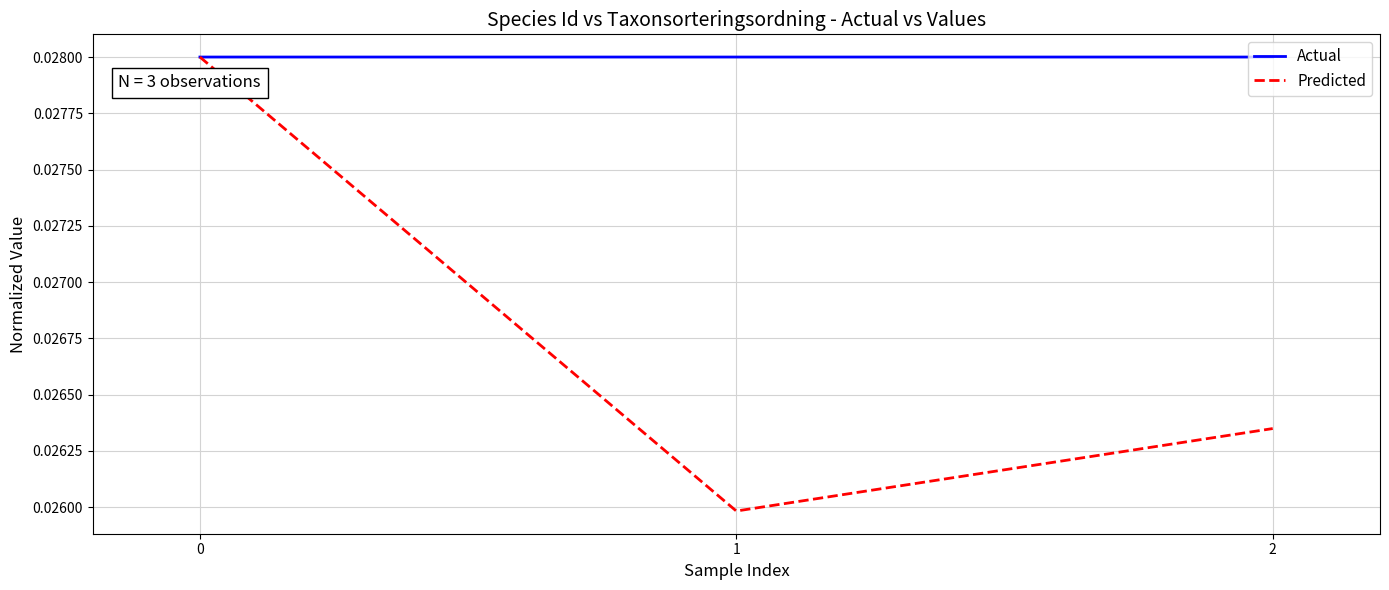

List the series in order of their overall mean, highest first.

Actual, Predicted